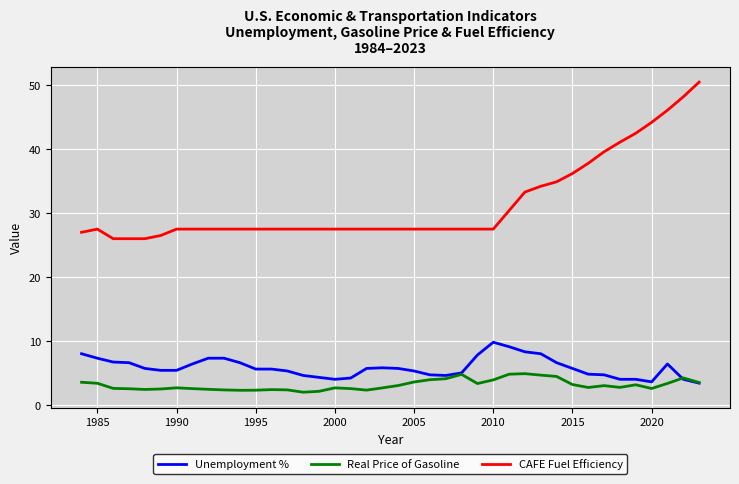

What is the maximum value shown in the chart?

50.5